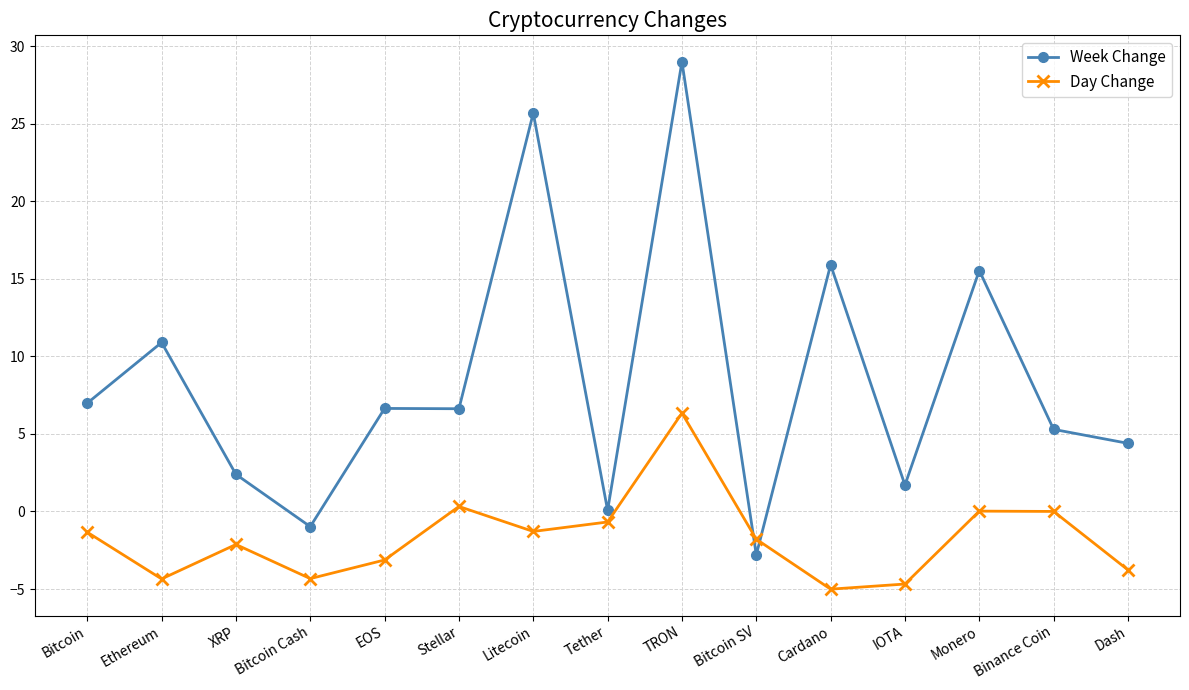

True or false: Day Change and Week Change intersect in this chart.

True